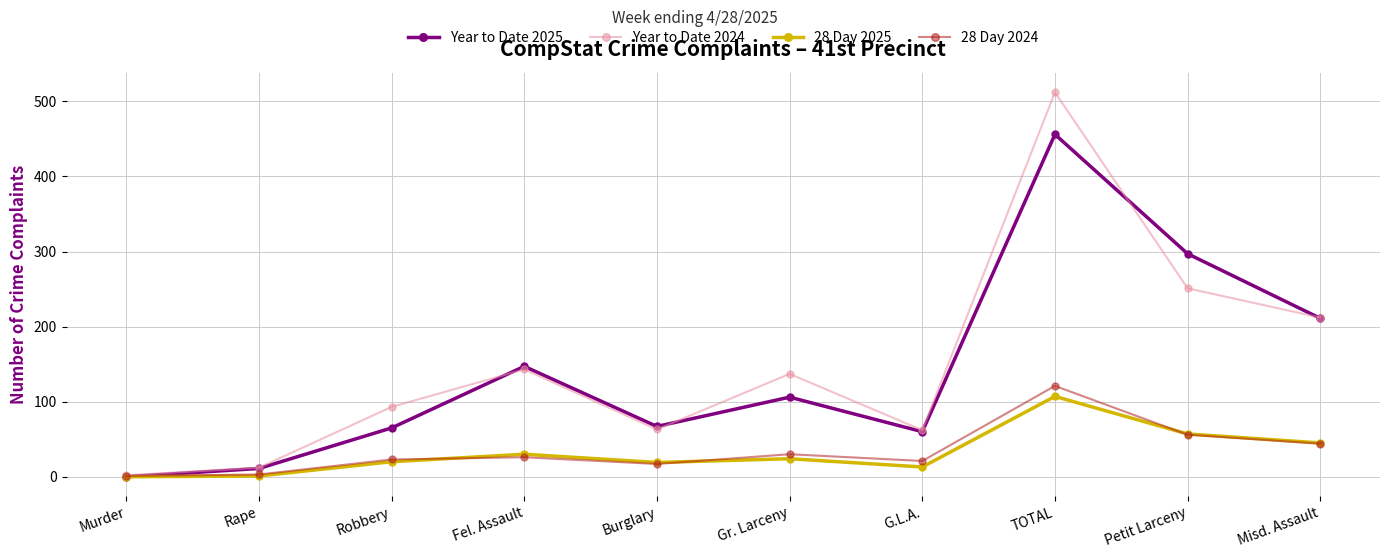

Between Robbery and Gr. Larceny, which series saw the biggest shift?

Year to Date 2024